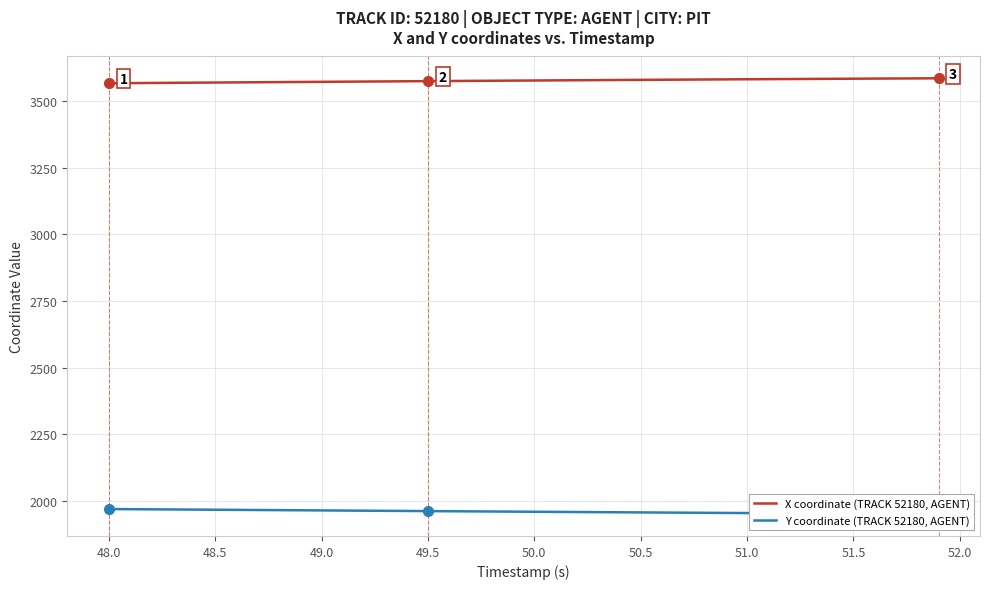

Which series has the largest total across all categories?

X coordinate (TRACK 52180, AGENT)